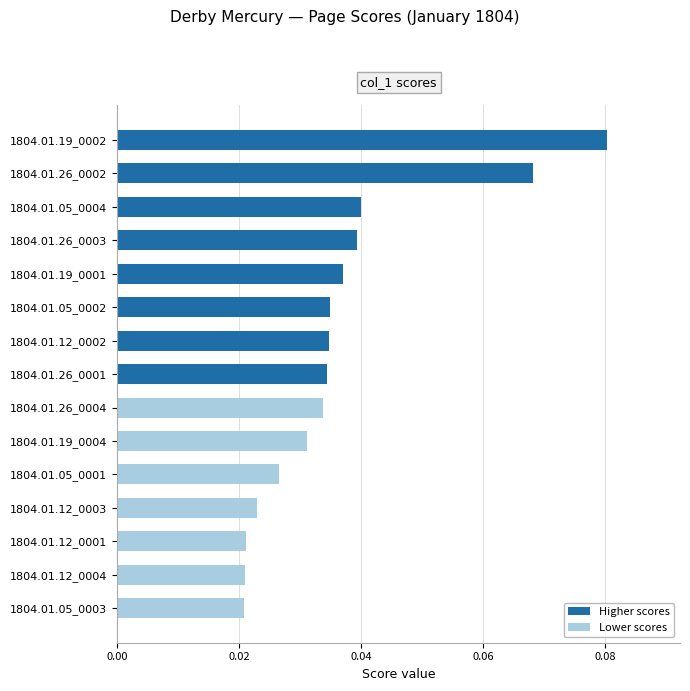

True or false: the data shows 0.1 at 1804.01.26_0003.

False